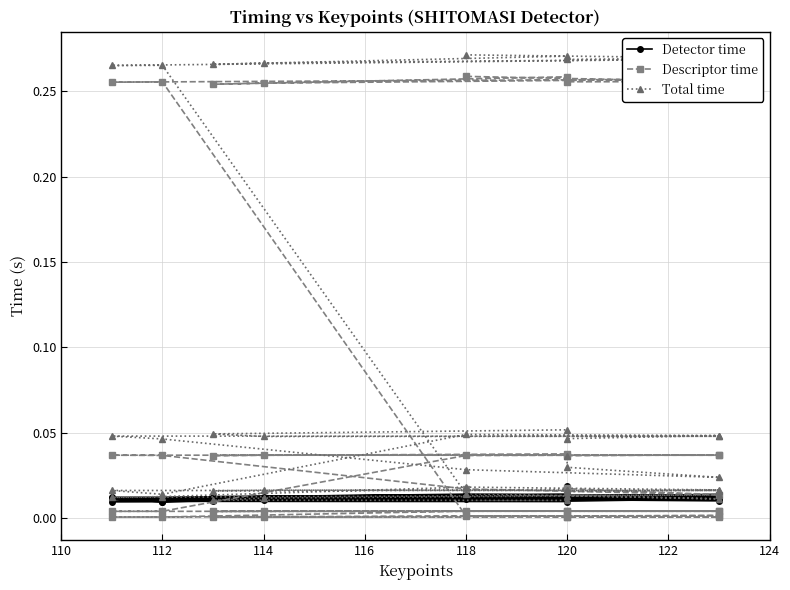

What is the label of the 22nd point from the right?

118